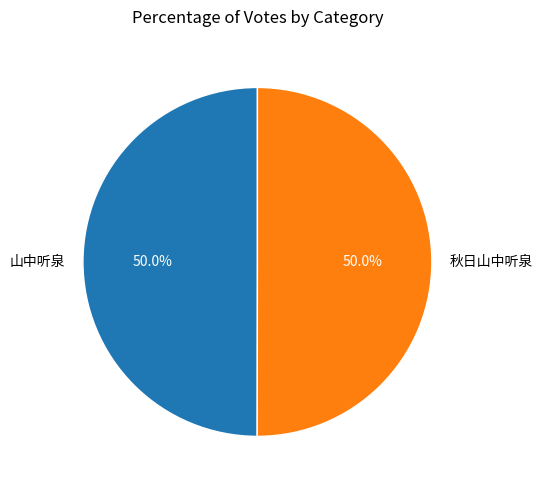

What percentage is NOT represented by 山中听泉?

50.0%